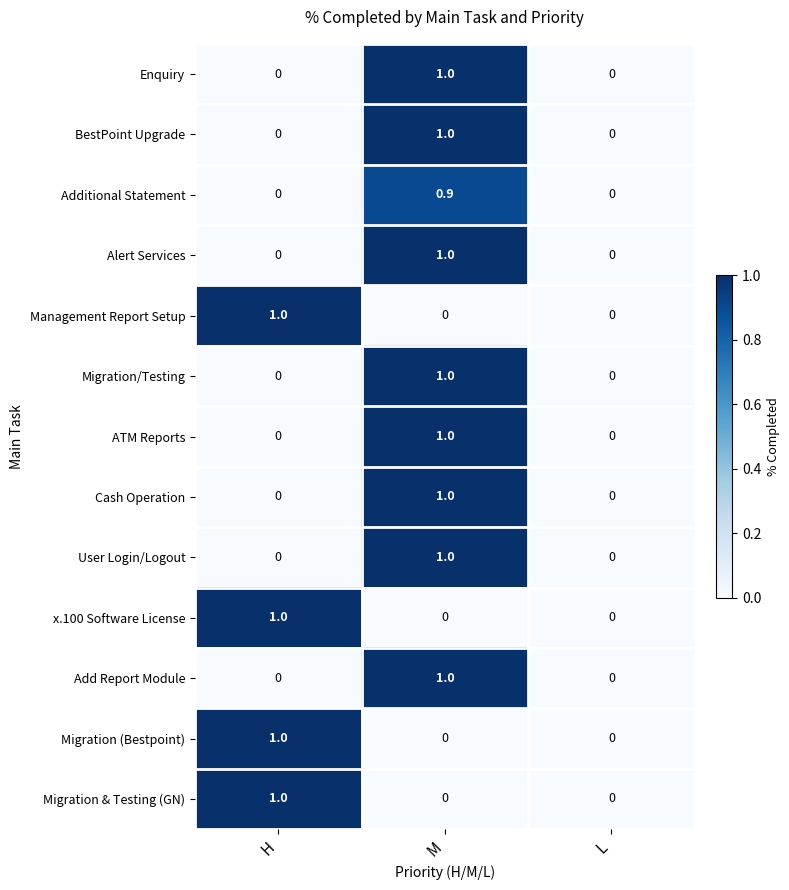

Count the x.100 Software License values in the range 0 to 1.

3